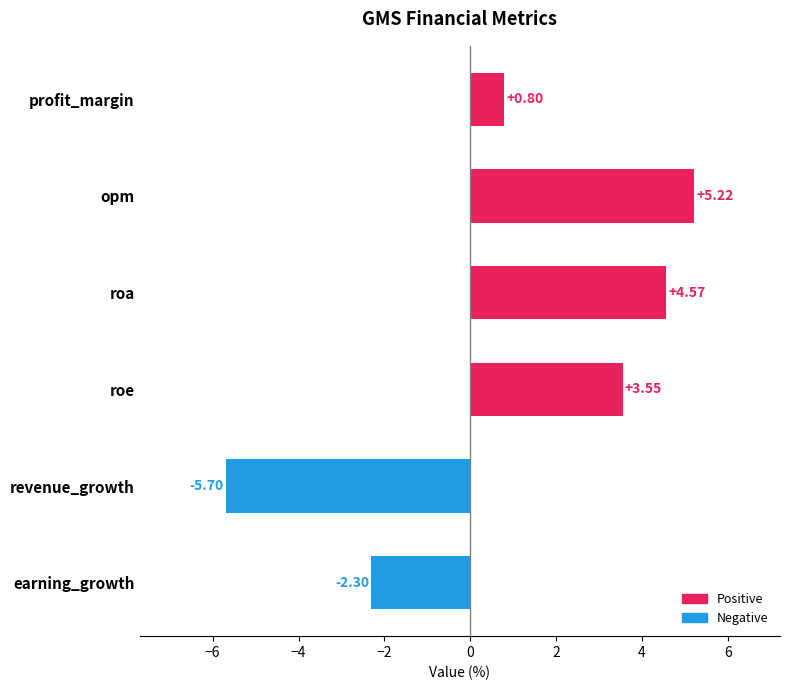

Rank the categories by value from lowest to highest.

revenue_growth, earning_growth, profit_margin, roe, roa, opm